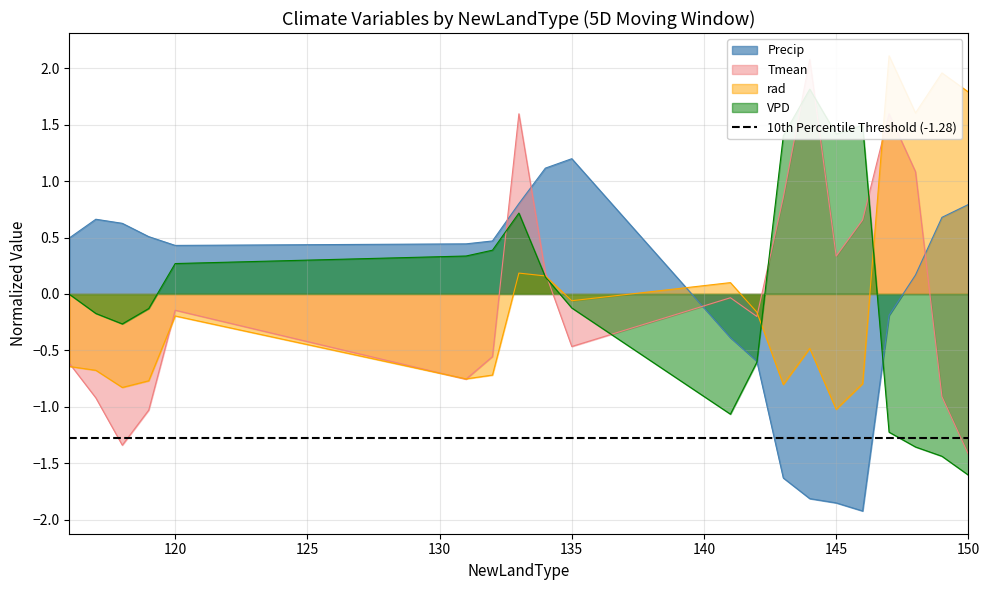

Which series has the largest range (max minus min)?

Tmean